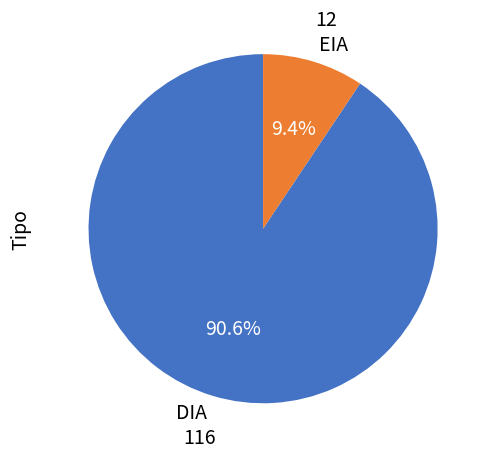

Which slice represents more than half of the pie?

DIA